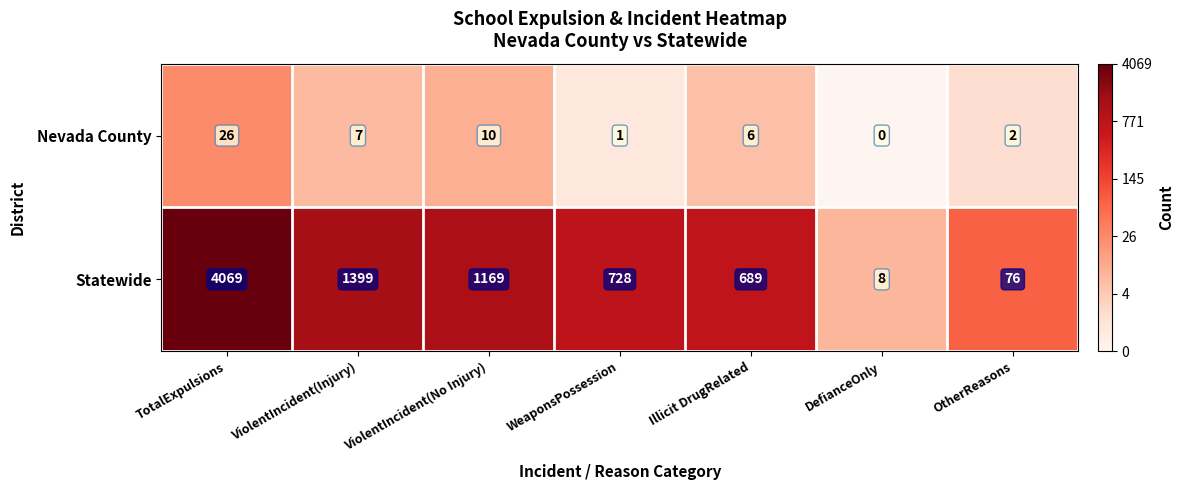

What is the difference between the maximum and second lowest values in the Nevada County series?

25